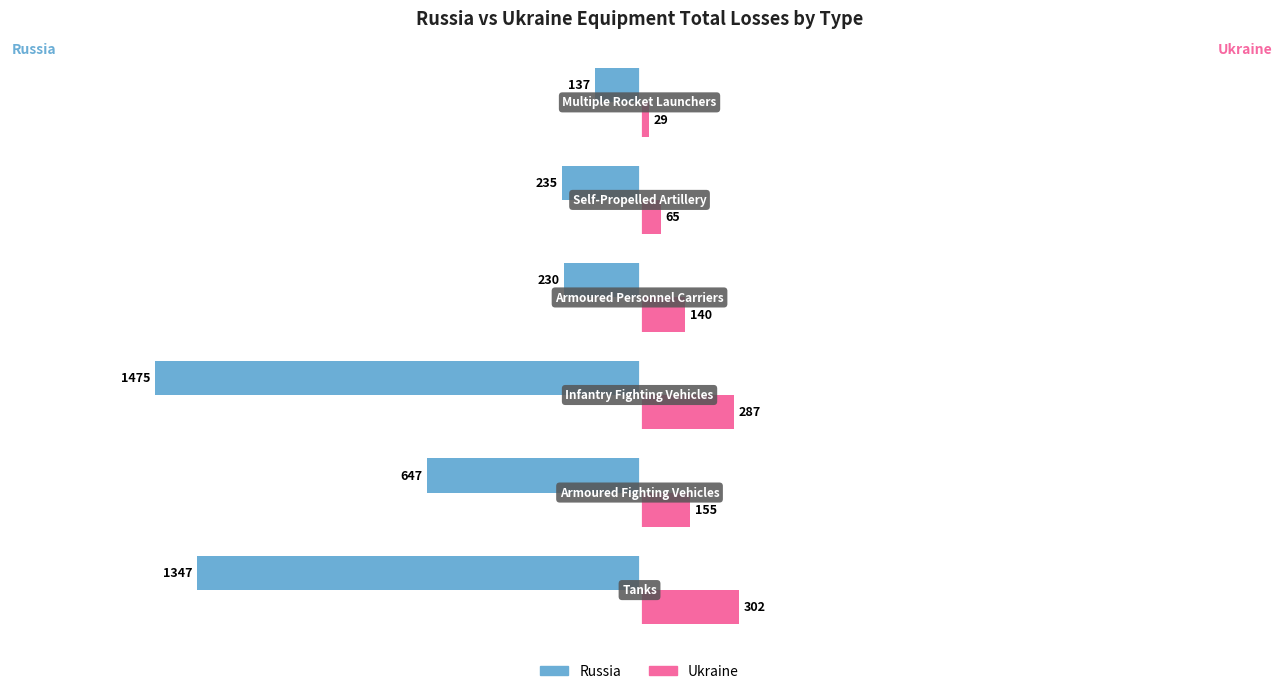

Rank the series by their maximum value, from lowest to highest.

Russia, Ukraine